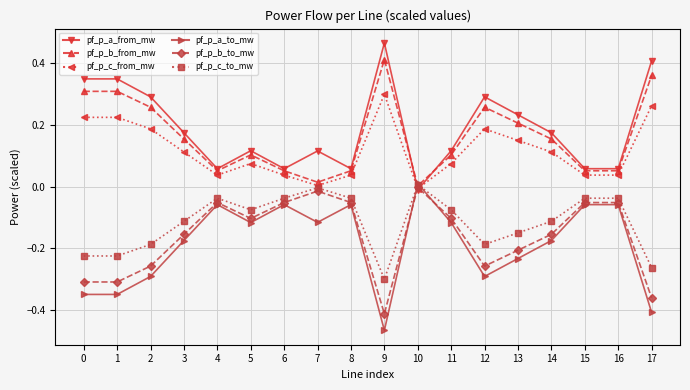

Rank the series at 13 from highest to lowest value.

pf_p_a_from_mw, pf_p_b_from_mw, pf_p_c_from_mw, pf_p_c_to_mw, pf_p_b_to_mw, pf_p_a_to_mw